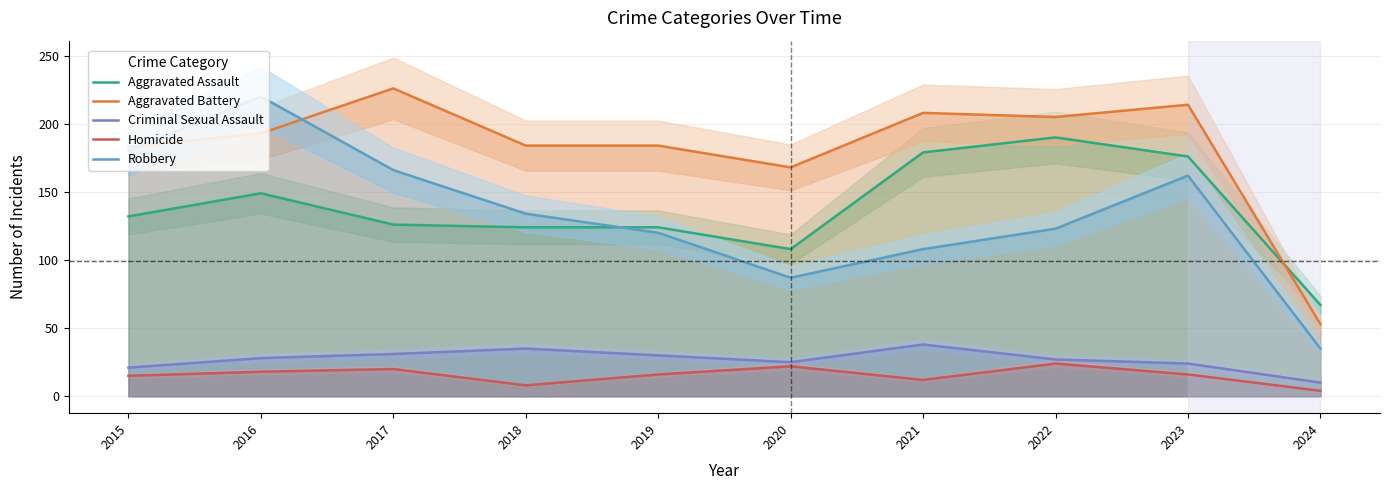

Rank the categories by Criminal Sexual Assault value from highest to lowest.

2021, 2018, 2017, 2019, 2016, 2022, 2020, 2023, 2015, 2024